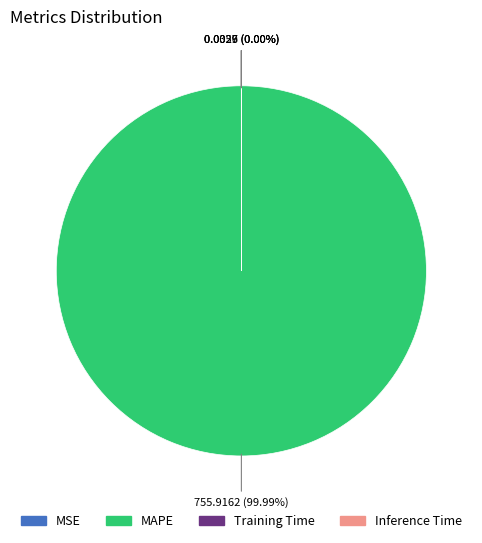

How many slices are in this pie chart?

4